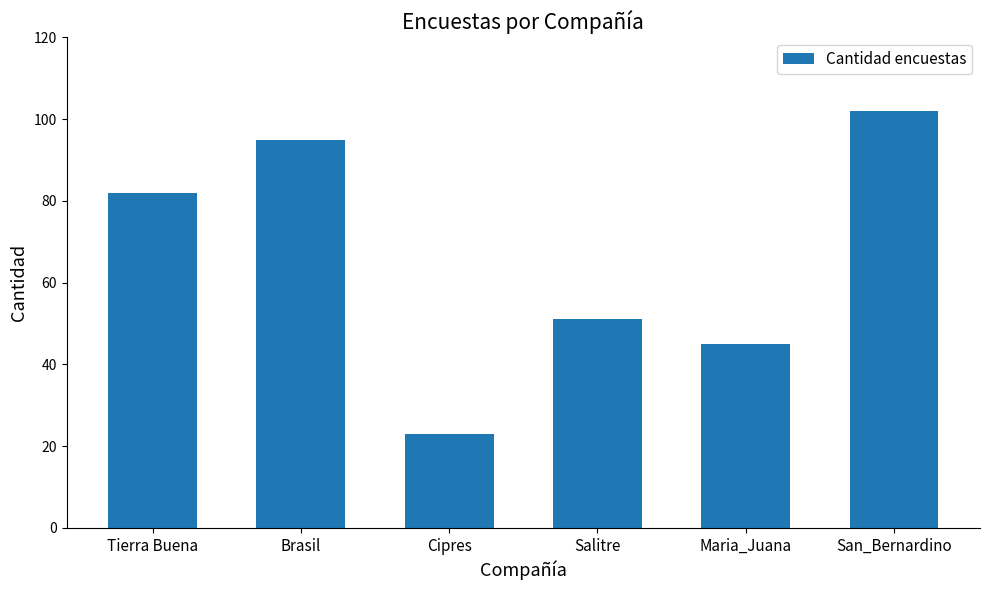

Which category has the highest value across all series?

San_Bernardino